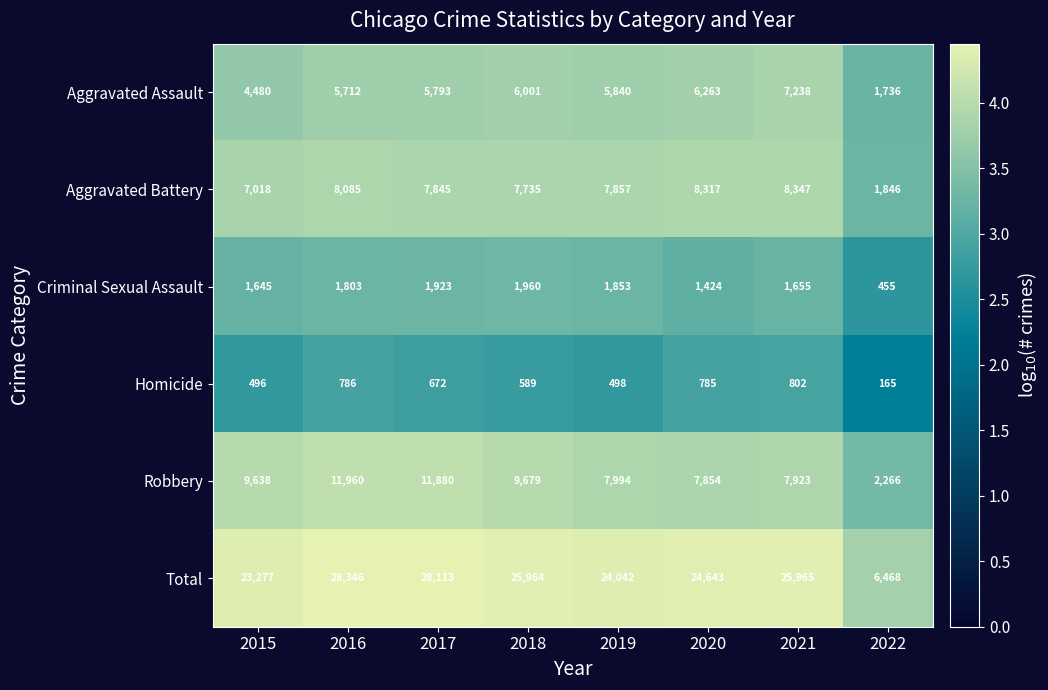

At which category is the sum across all series the highest?

2016